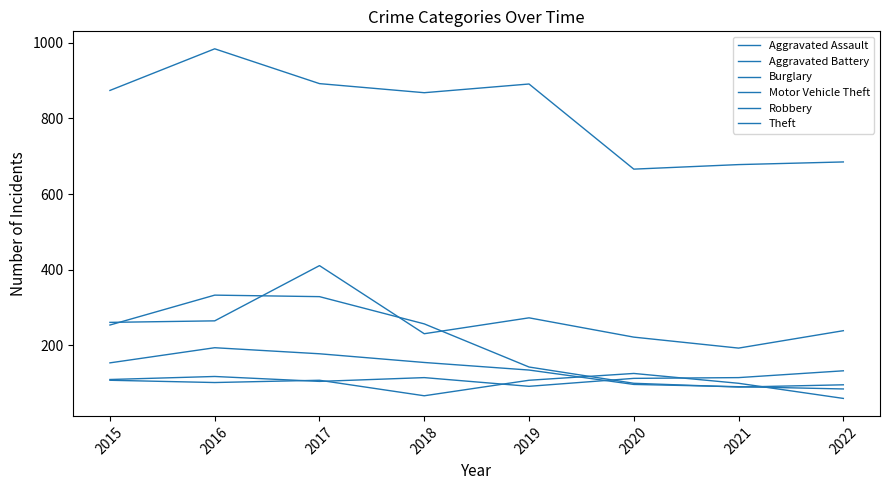

What is the maximum value for Robbery?

194